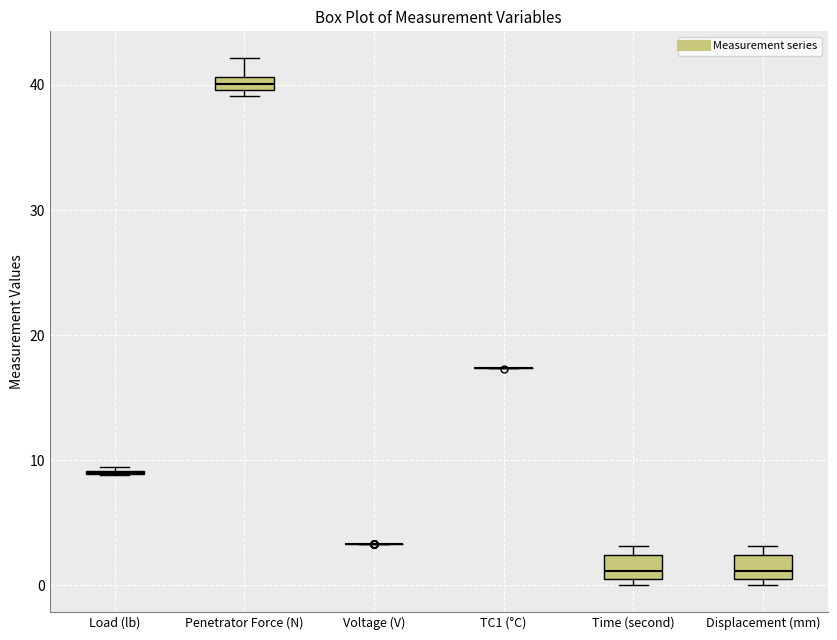

Where is the lower edge of the box for Displacement (mm) on the y-axis? The values are not printed on the chart, so give them approximately, as read against the axis.

1